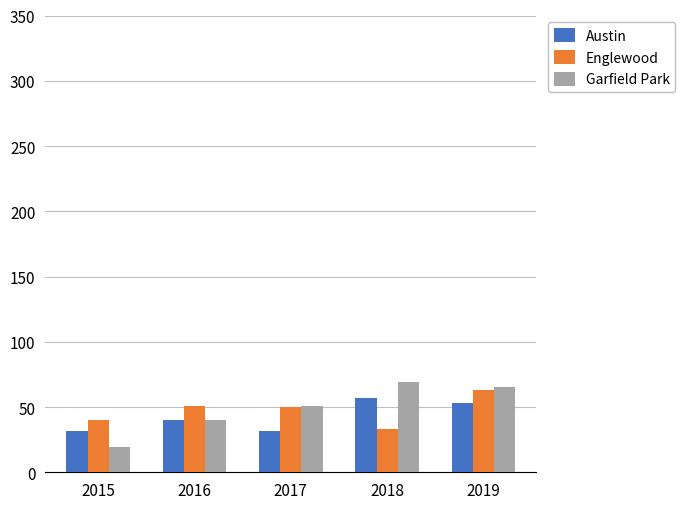

True or false: Garfield Park has a value of 65 at 2019.

True